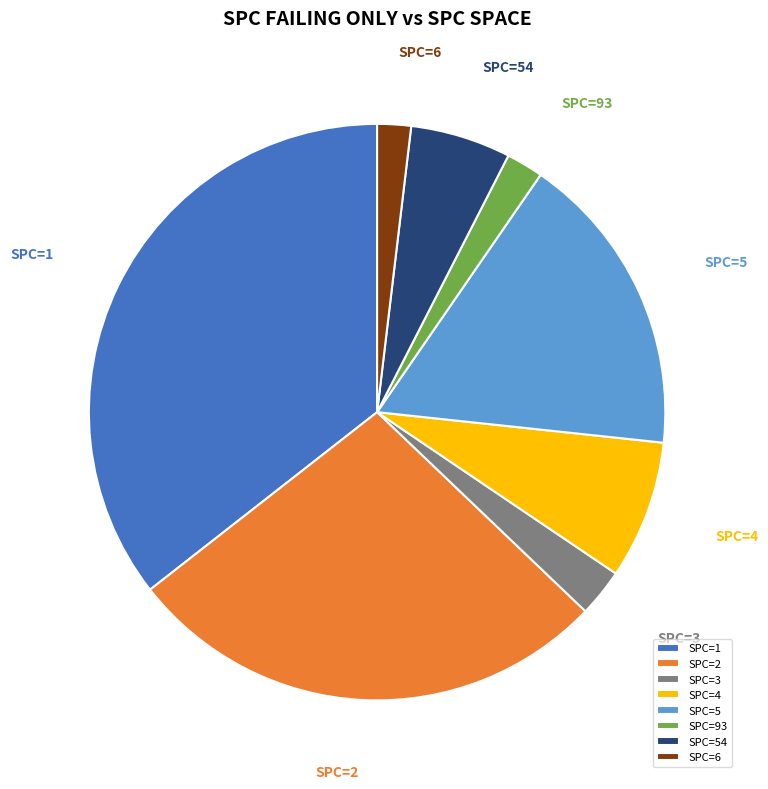

Is there a majority slice in this chart?

No